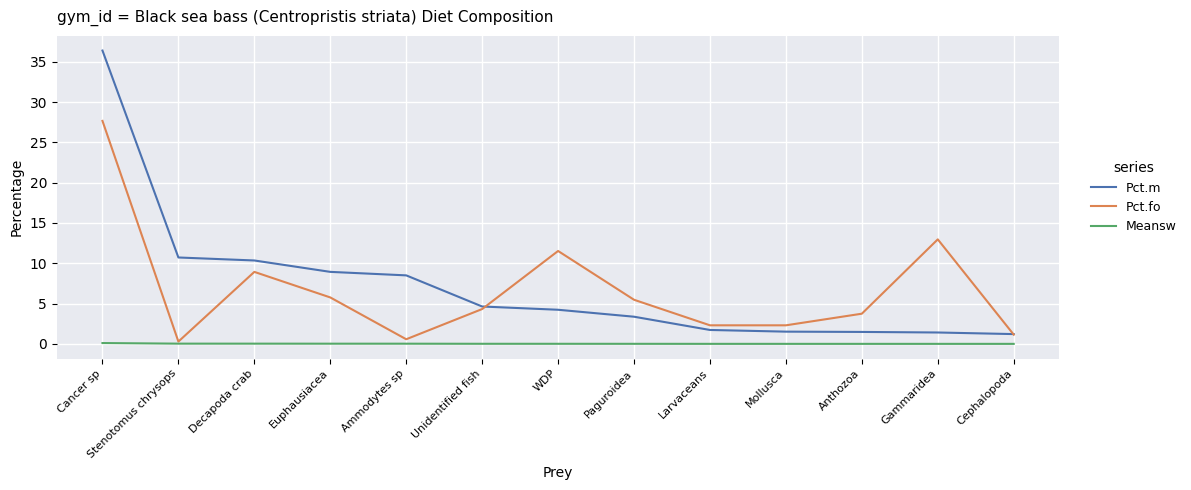

List the series in order of their peak value, lowest first.

Meansw, Pct.fo, Pct.m